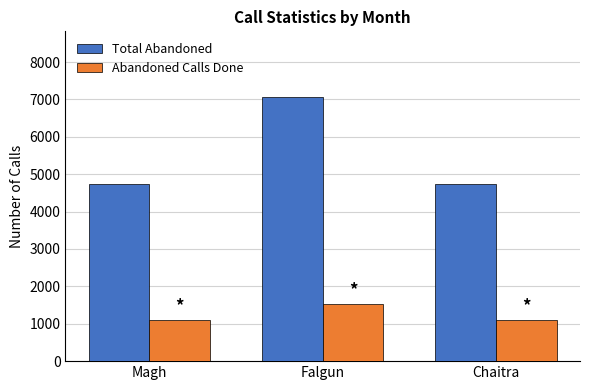

Does the chart contain any negative values?

No